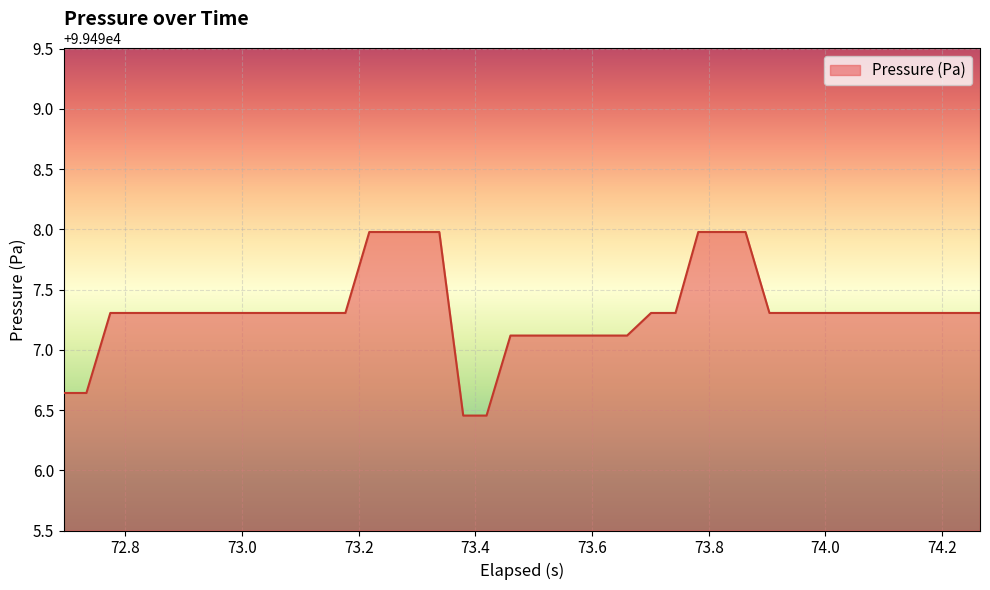

What is the difference between the maximum and minimum values?

1.5